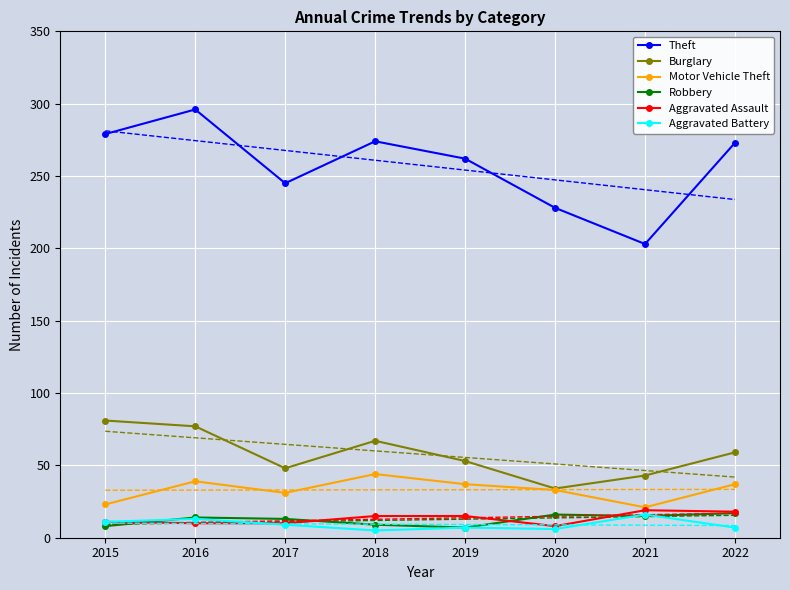

What is the difference between the second highest and second lowest values in the Robbery series?

8